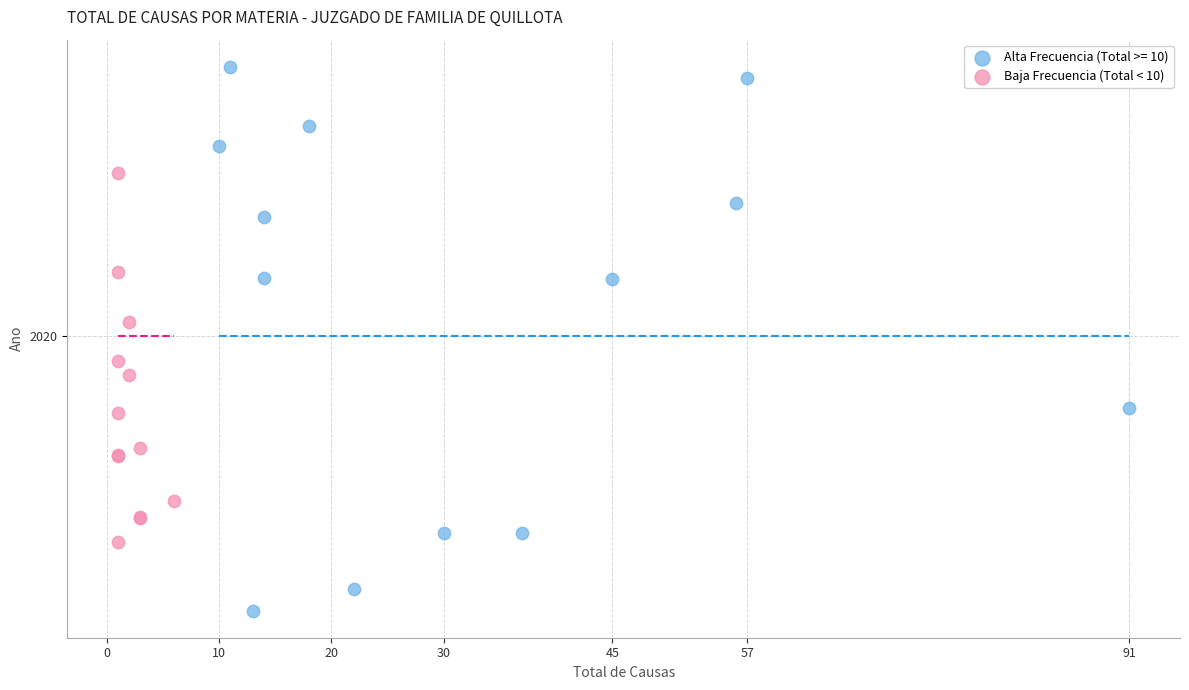

What are all the series names shown in the legend?

Alta Frecuencia (Total >= 10), Baja Frecuencia (Total < 10)